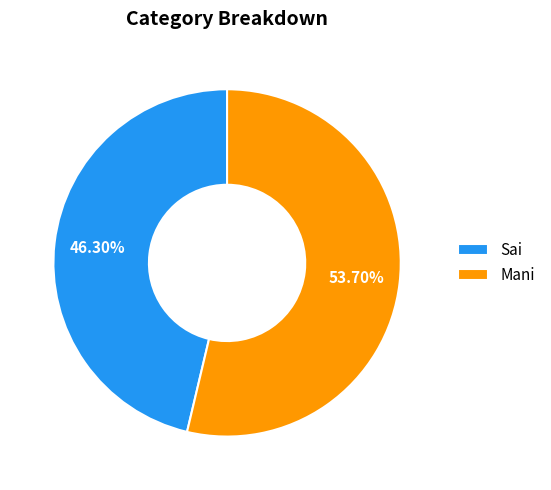

Is there any slice that represents more than half of the pie?

Yes